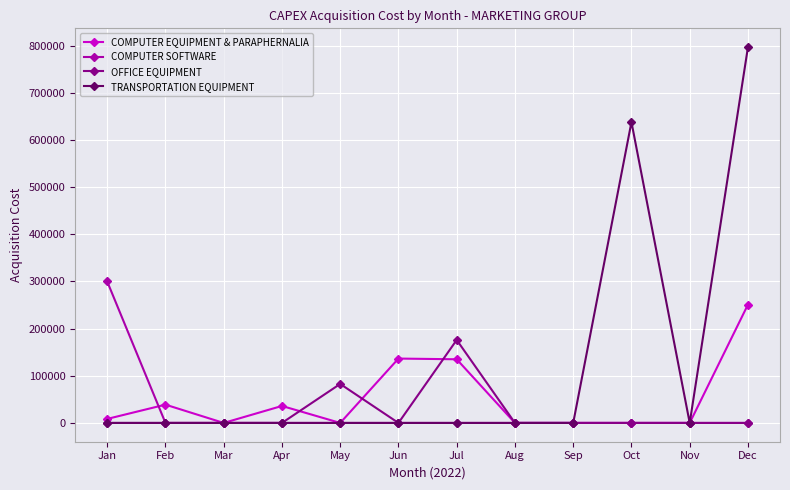

Rank the series by their maximum value, from highest to lowest.

TRANSPORTATION EQUIPMENT, COMPUTER SOFTWARE, COMPUTER EQUIPMENT & PARAPHERNALIA, OFFICE EQUIPMENT